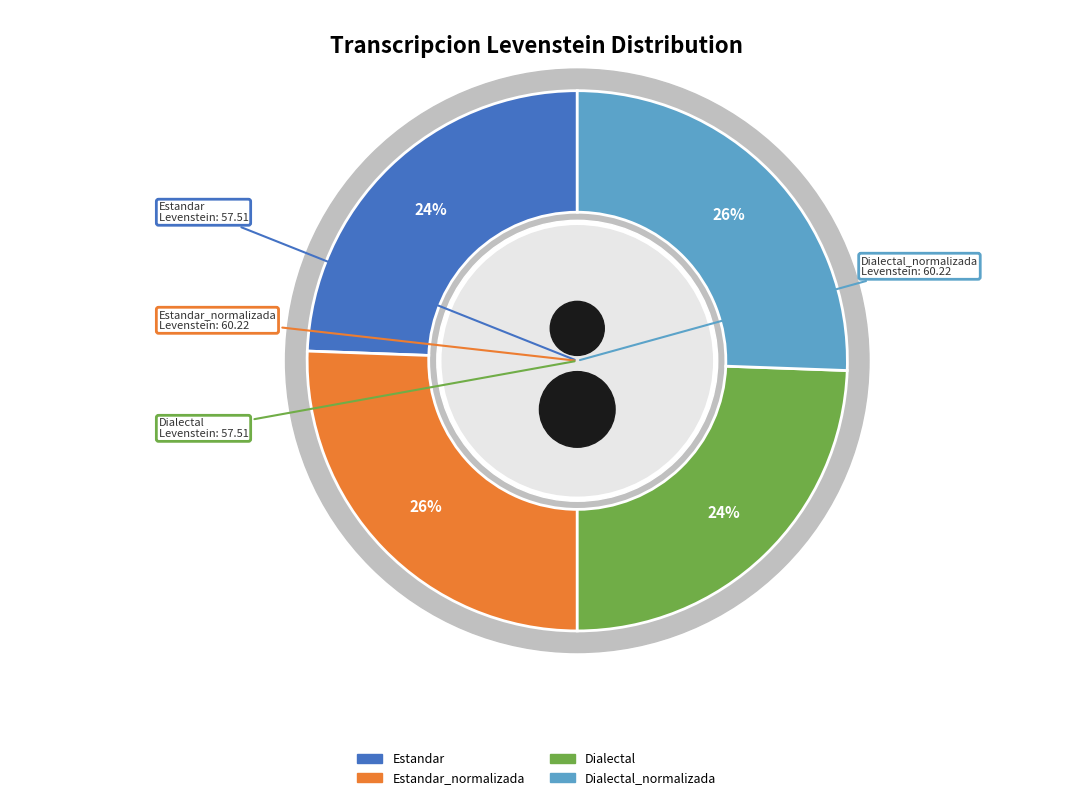

True or false: Estandar accounts for 32% of the total.

False